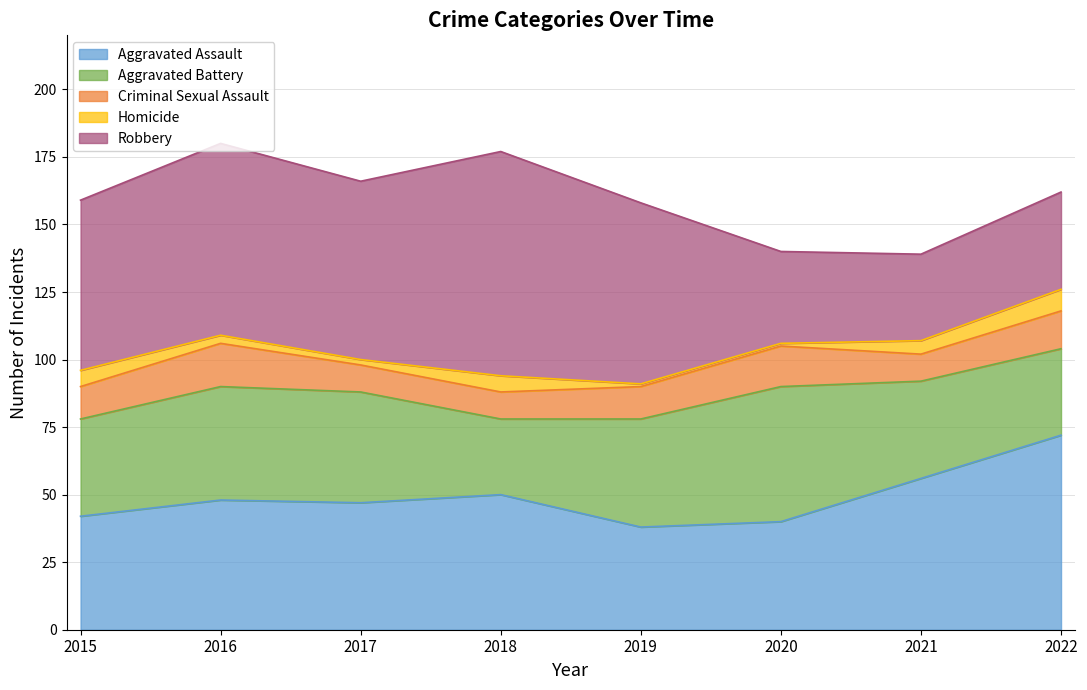

Reading right to left, what are all the values shown in this chart?

Aggravated Assault: 2022=72	2021=56	2020=40	2019=38	2018=50	2017=47	2016=48	2015=42
Aggravated Battery: 2022=32	2021=36	2020=50	2019=40	2018=28	2017=41	2016=42	2015=36
Criminal Sexual Assault: 2022=14	2021=10	2020=15	2019=12	2018=10	2017=10	2016=16	2015=12
Homicide: 2022=8	2021=5	2020=1	2019=1	2018=6	2017=2	2016=3	2015=6
Robbery: 2022=36	2021=32	2020=34	2019=67	2018=83	2017=66	2016=71	2015=63